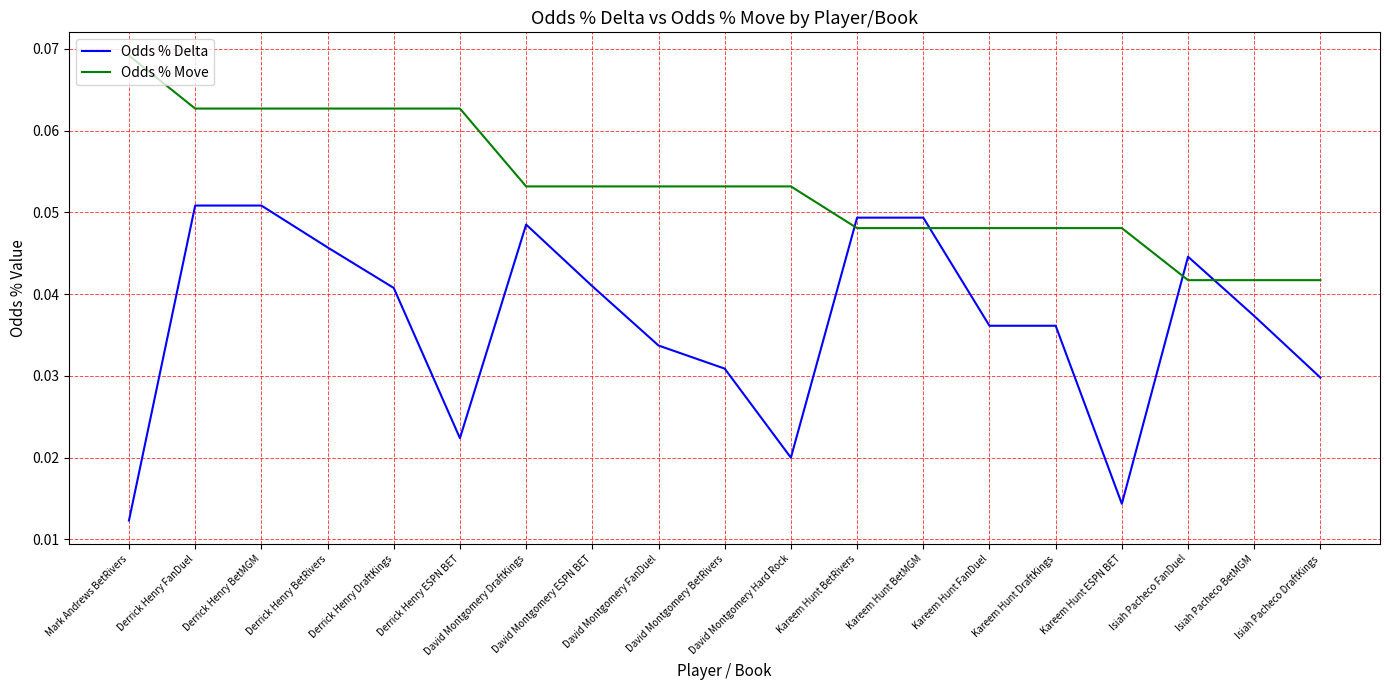

What position from the right is David Montgomery FanDuel?

11